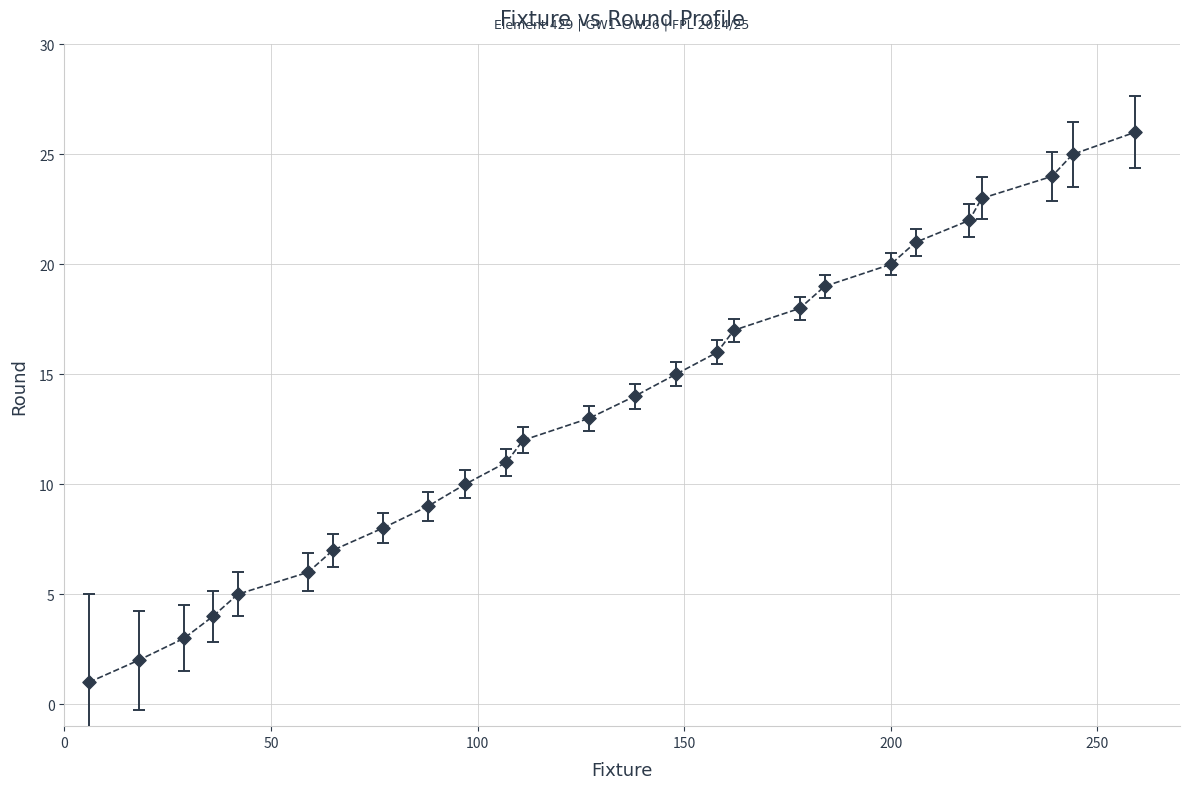

What is the range of Y values (max minus min)?

25